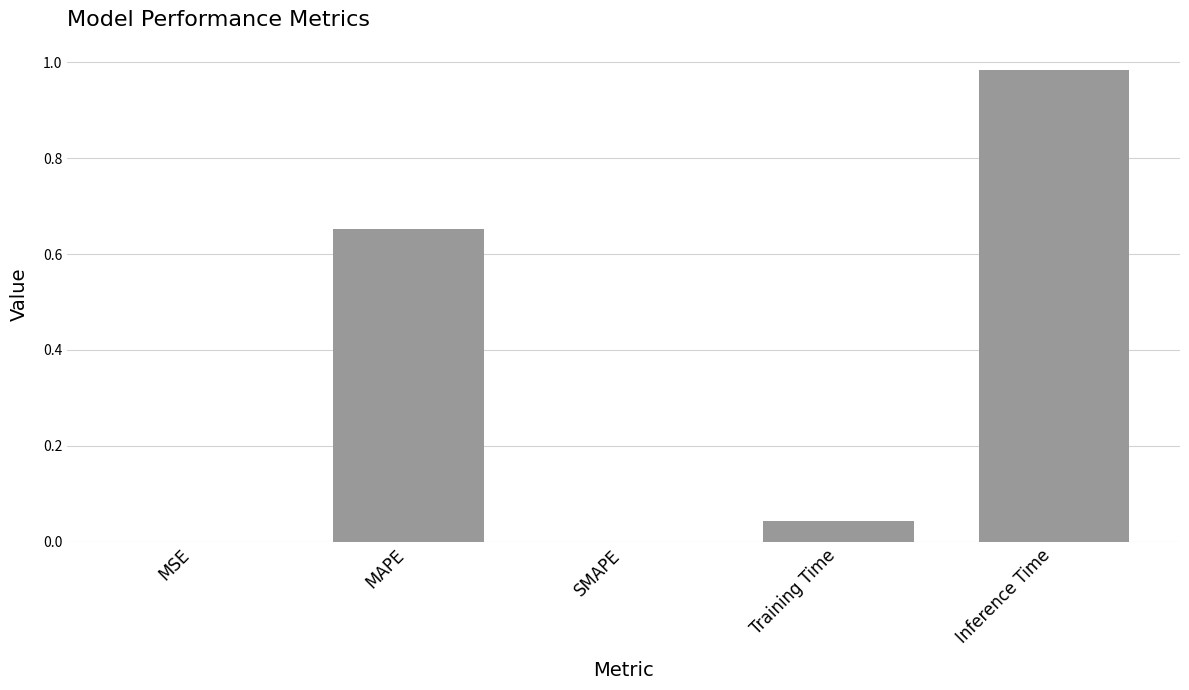

Between MAPE and Inference Time, which is larger?

Inference Time